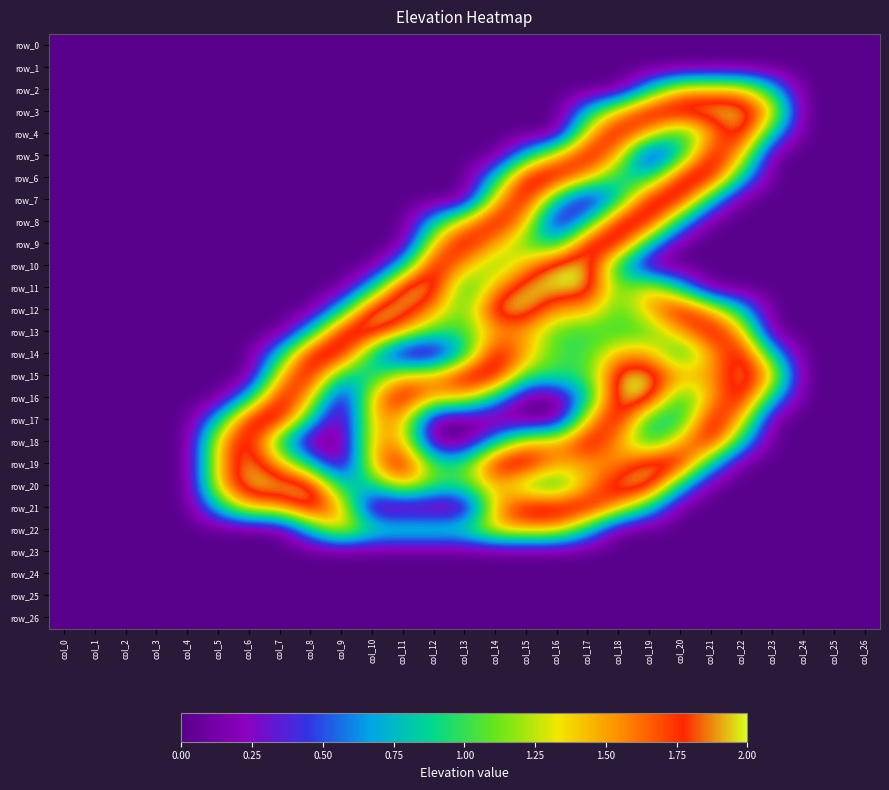

At which label does row_15 first exceed 1?

col_7